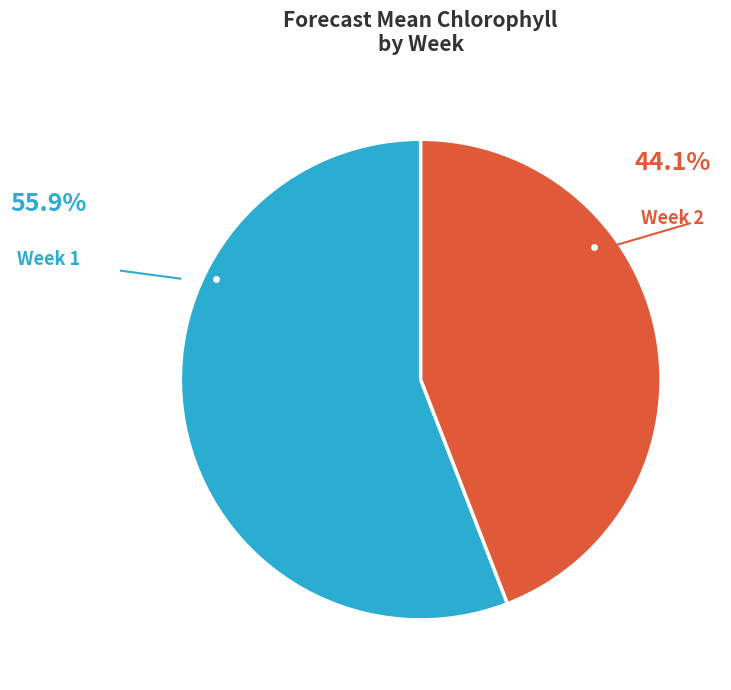

Rank the categories by value from highest to lowest.

Week 1, Week 2